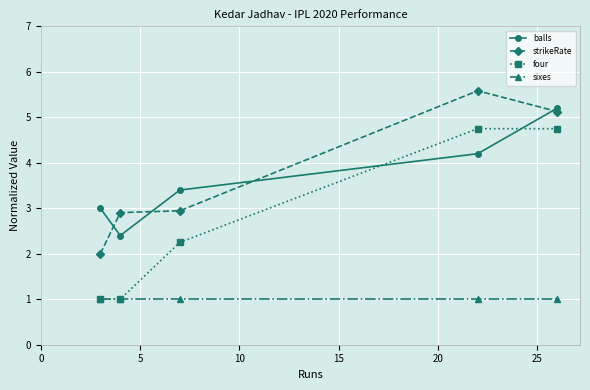

Does the chart have visible grid lines?

Yes